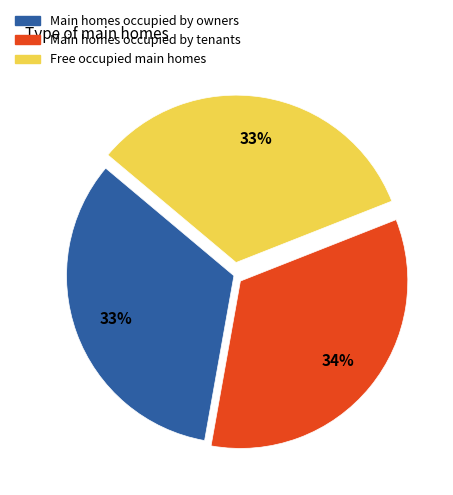

To the nearest percent, what is the average slice percentage?

33%